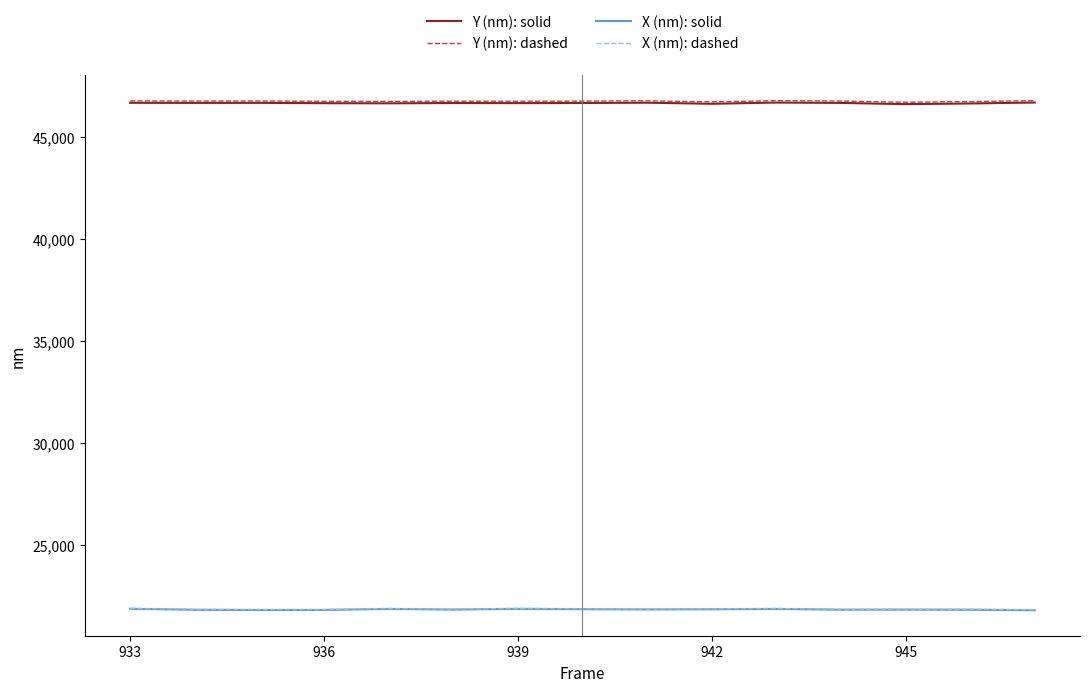

True or false: Y (nm): dashed and X (nm): dashed cross at least once.

False